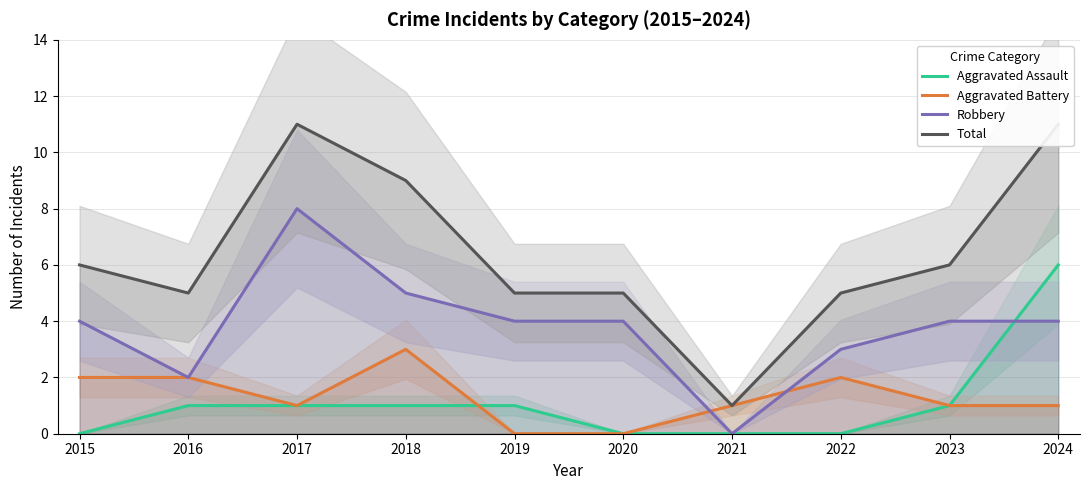

What is the value of the Total point at the 8th from the left?

5